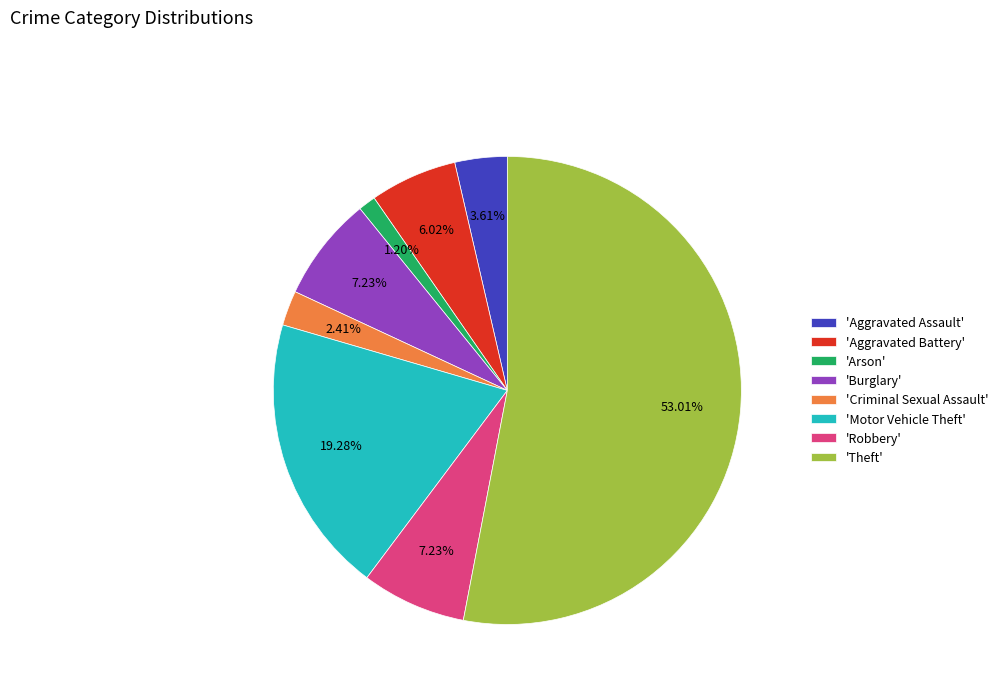

What is the smallest slice in the pie chart?

'Arson'